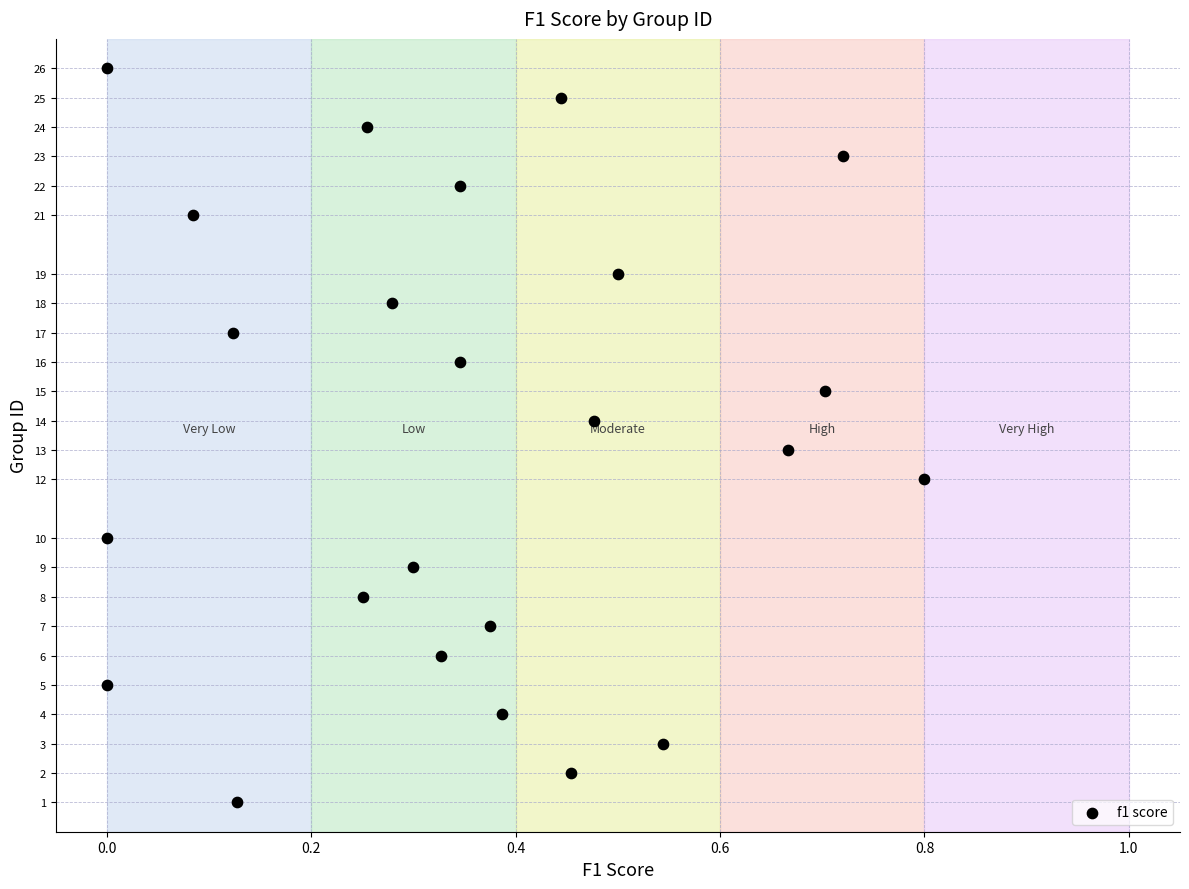

What is the range of Y values (max minus min)?

25